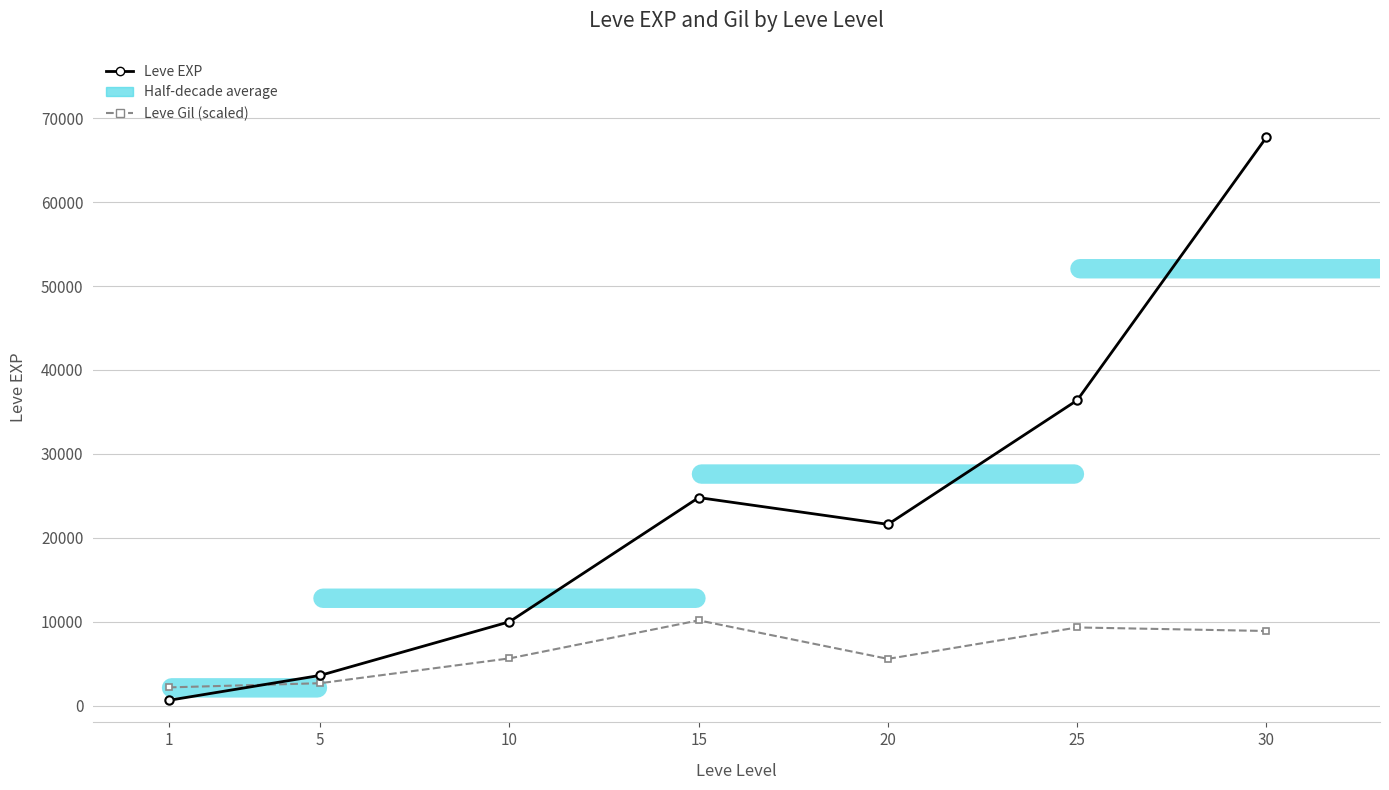

The Leve Gil (scaled) series shows 5569.5 at 20. True or false?

True